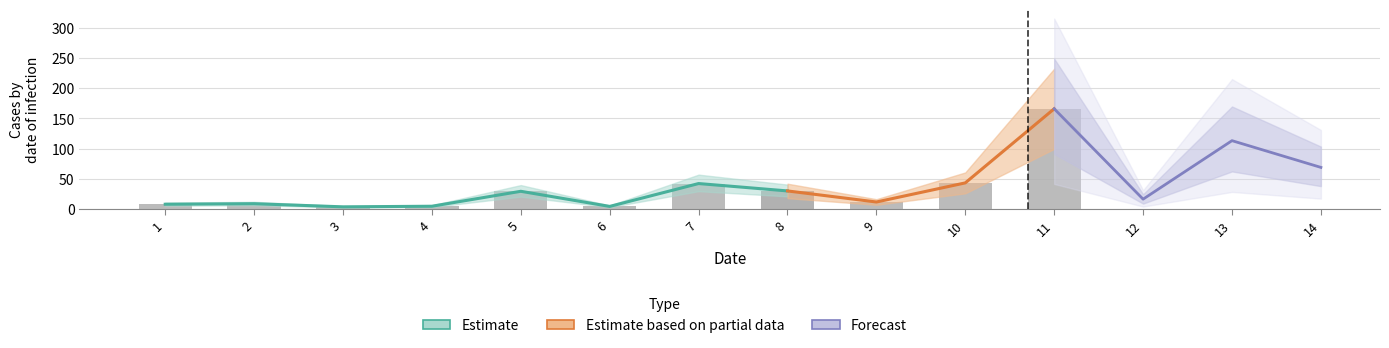

Approximately how many times larger is the value at 12 compared to 6?

3.8